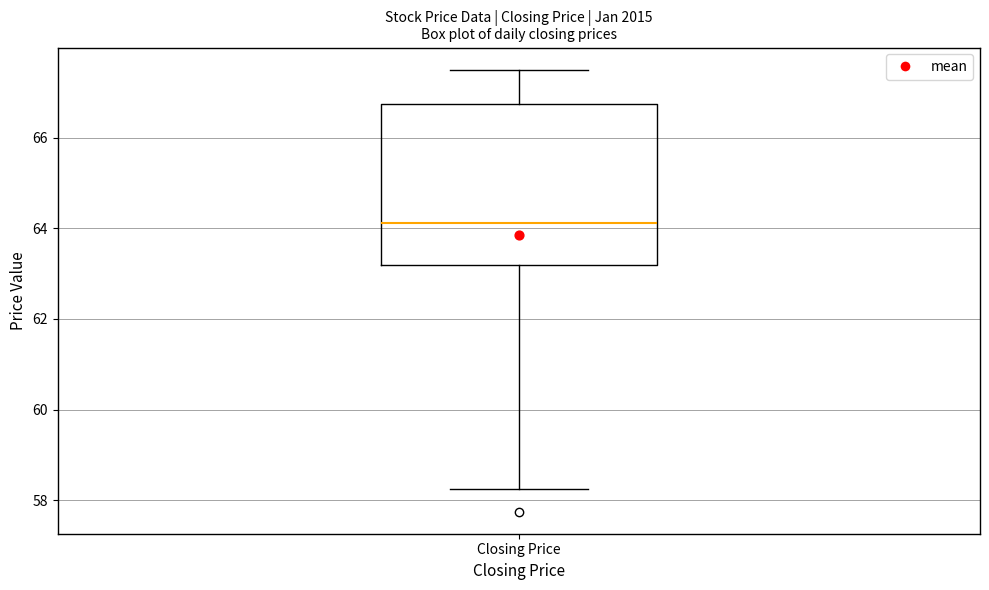

Transcribe this box plot: give where the median line is, the range the box spans, and where the two whiskers end, as read against the y-axis. The values are not printed on the chart, so give them approximately, as read against the axis.

median 64.2, box 63.2 to 66.8, whiskers 58.2 to 67.6